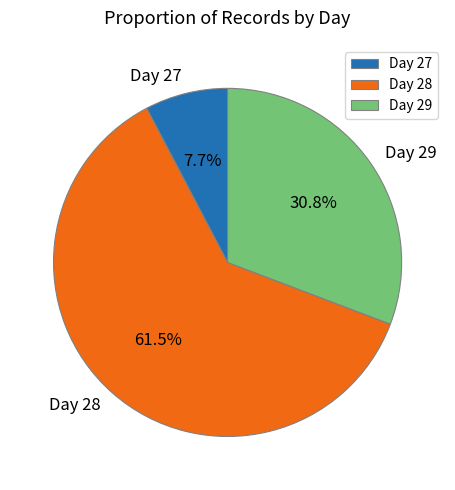

Combined, do Day 27 and Day 28 account for over 50%?

Yes